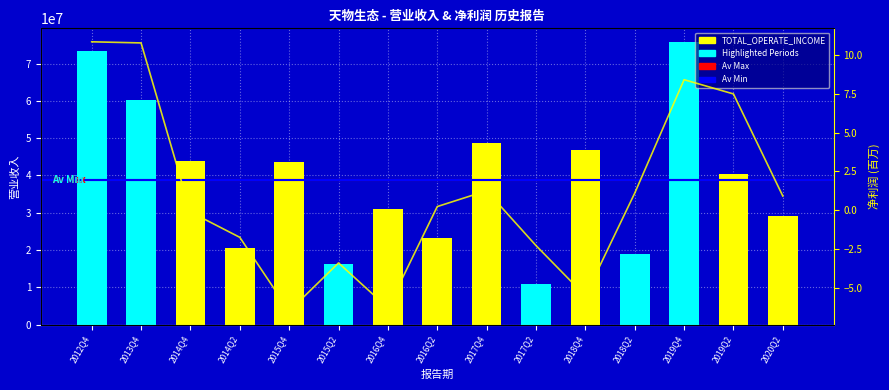

How many groups of bars are there?

15